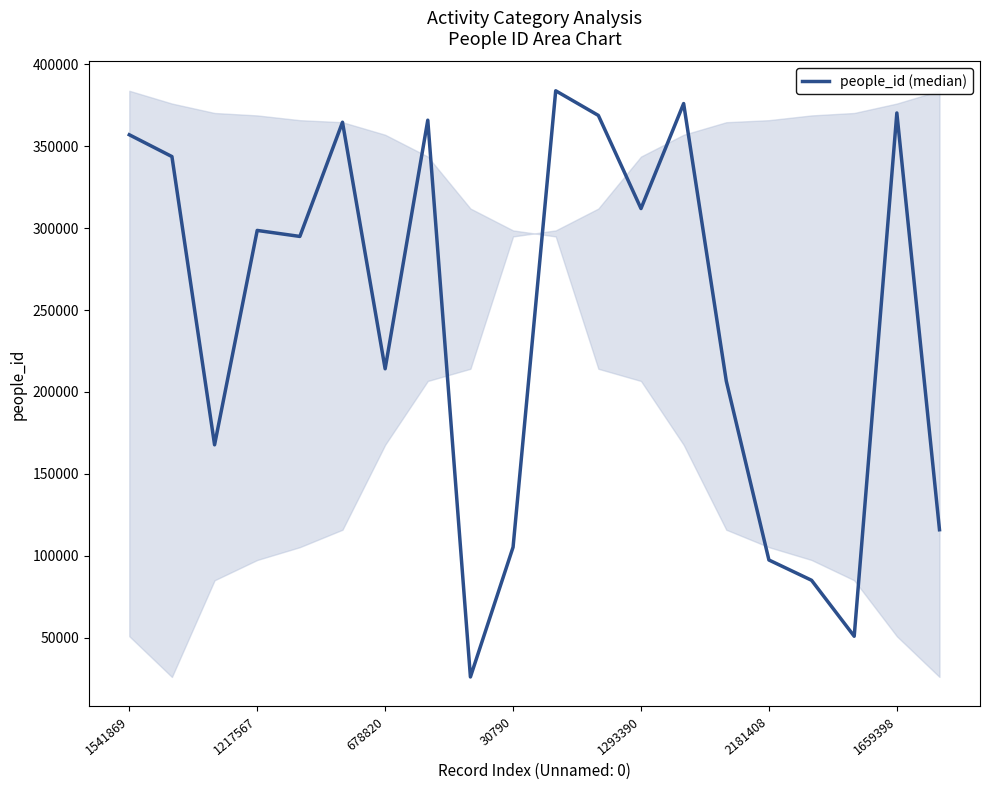

What is the difference between the maximum and minimum values?

357792